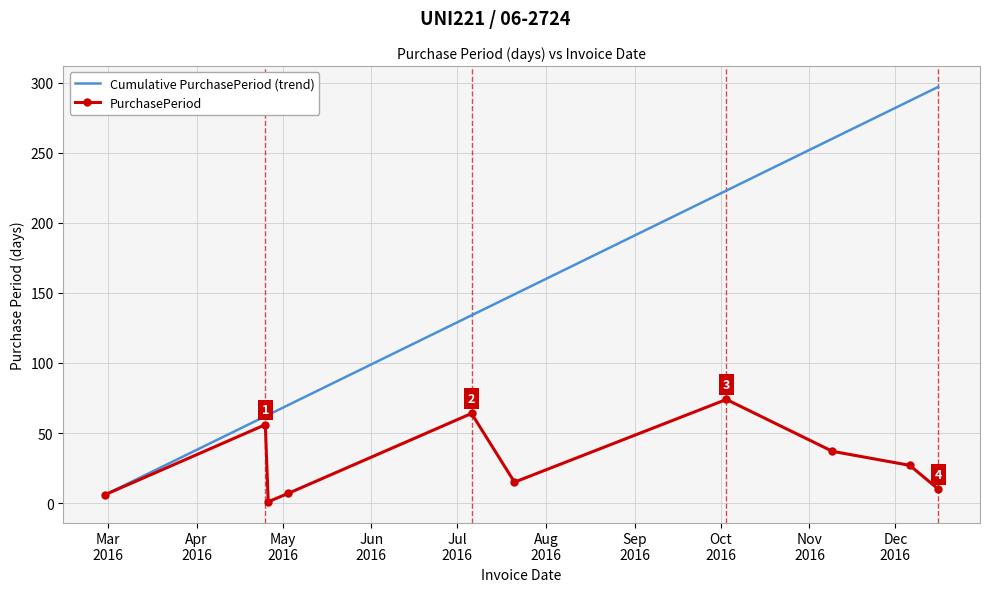

What is the average value of the PurchasePeriod series?

30